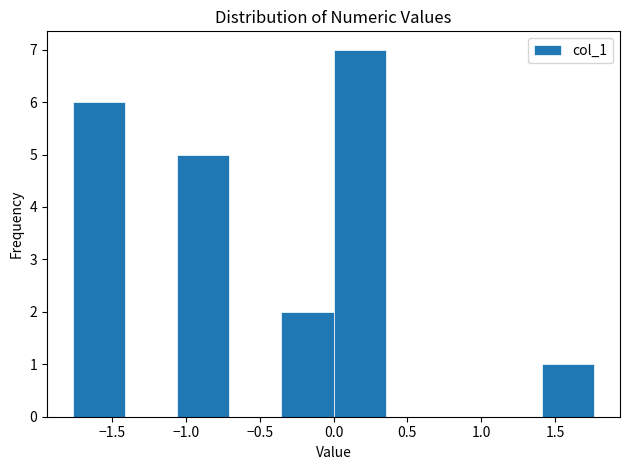

Reading left to right, list every bar in this chart as the range it spans on the x-axis followed by its height. Neither the bar edges nor the heights are printed on the chart, so give them approximately, as read against the axes.

-1.75 to -1.40: 6
-1.40 to -1.05: 0
-1.05 to -0.70: 5
-0.70 to -0.35: 0
-0.35 to 0.00: 2
0.00 to 0.35: 7
0.35 to 0.70: 0
0.70 to 1.05: 0
1.05 to 1.40: 0
1.40 to 1.75: 1